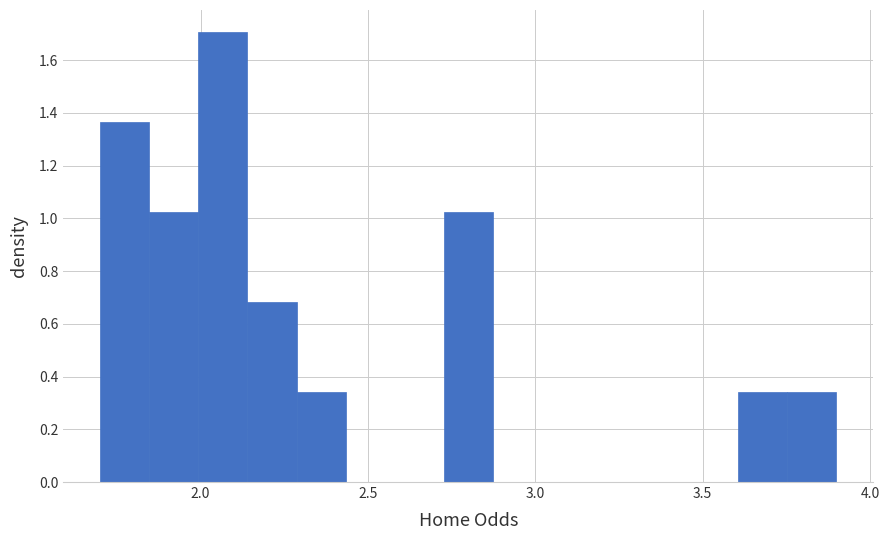

Around what value on the x-axis is the tallest bar? Give the approximate position of its centre, as read against the axis.

2.05